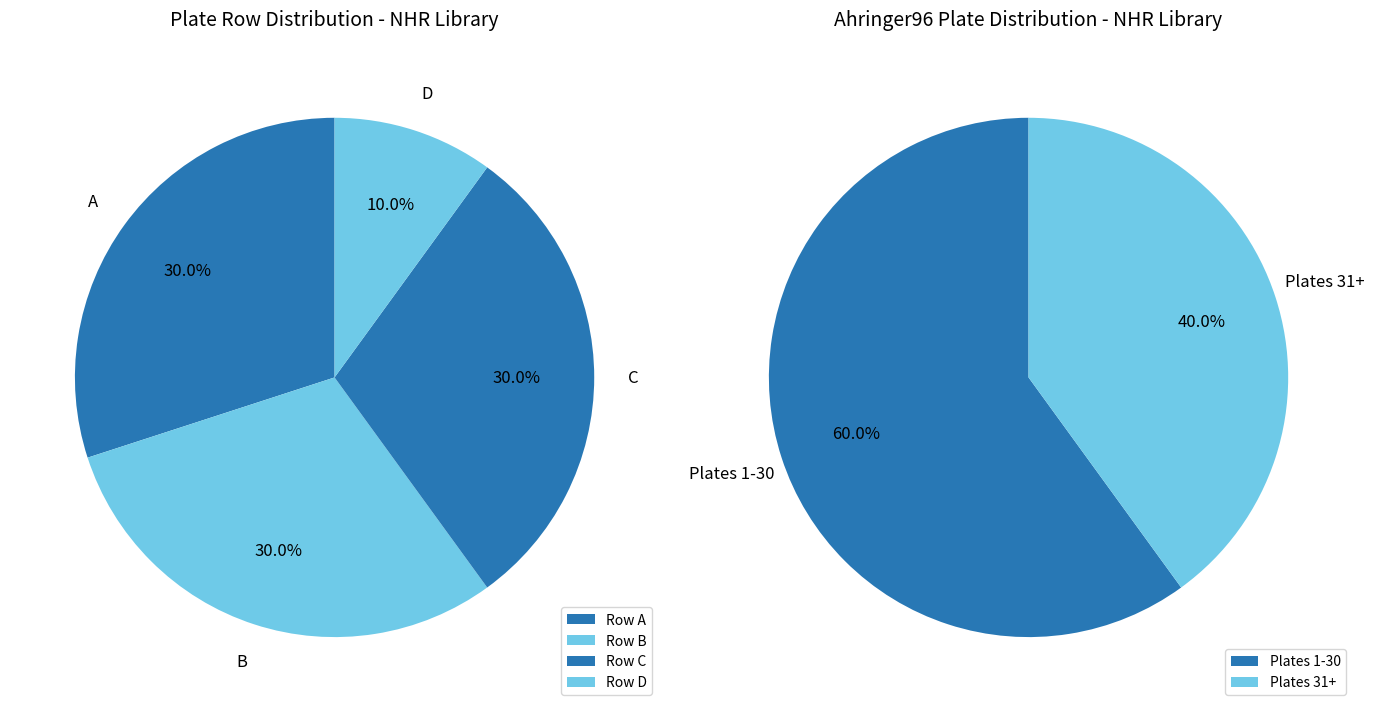

The plateRow_C slice represents 43% of the pie. True or false?

False